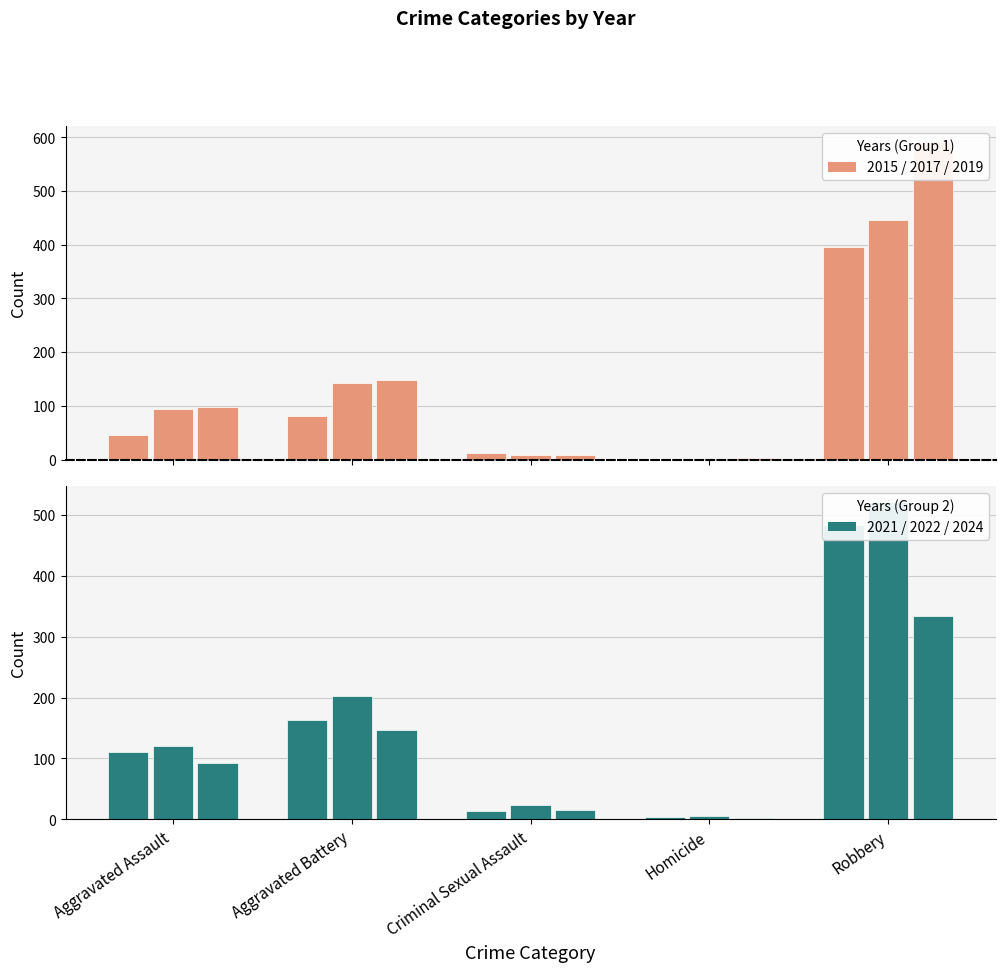

Which series has the widest spread of values?

2019